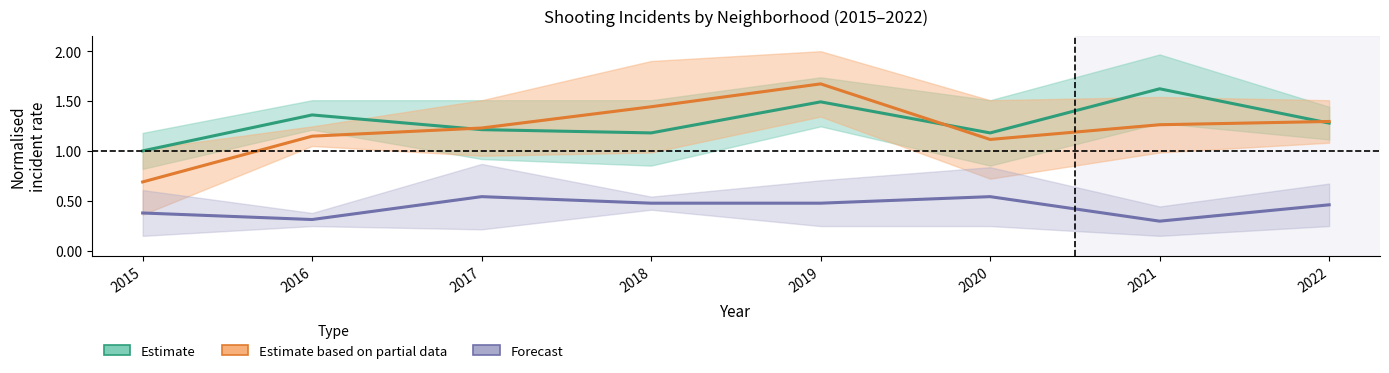

Reading right to left, what are all the values shown in this chart?

Estimate: 1.3	1.6	1.2	1.5	1.2	1.2	1.4	1.0
Estimate based on partial data: 1.3	1.3	1.1	1.7	1.4	1.2	1.1	0.7
Forecast: 0.5	0.3	0.5	0.5	0.5	0.5	0.3	0.4